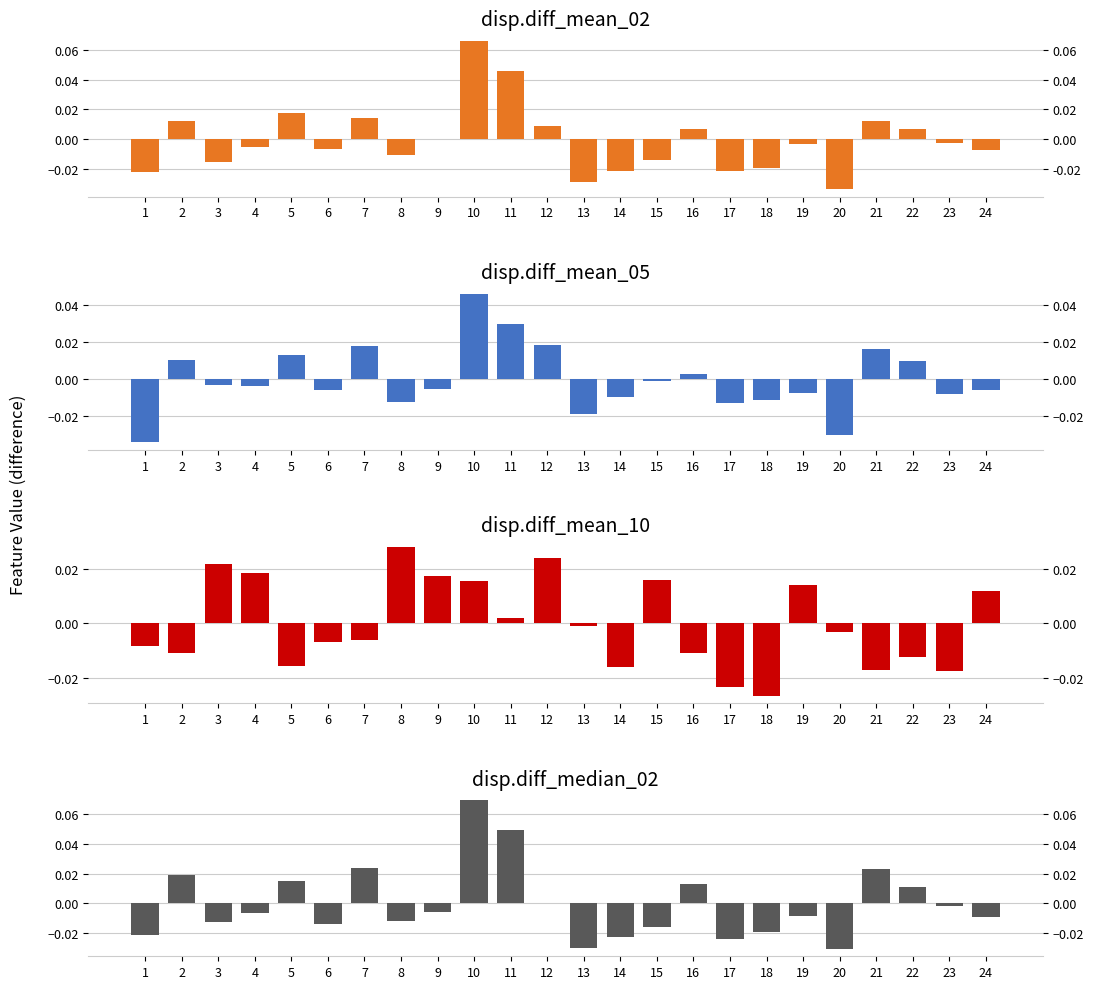

What are all the series names shown in the legend?

disp.diff_mean_02, disp.diff_mean_05, disp.diff_mean_10, disp.diff_median_02